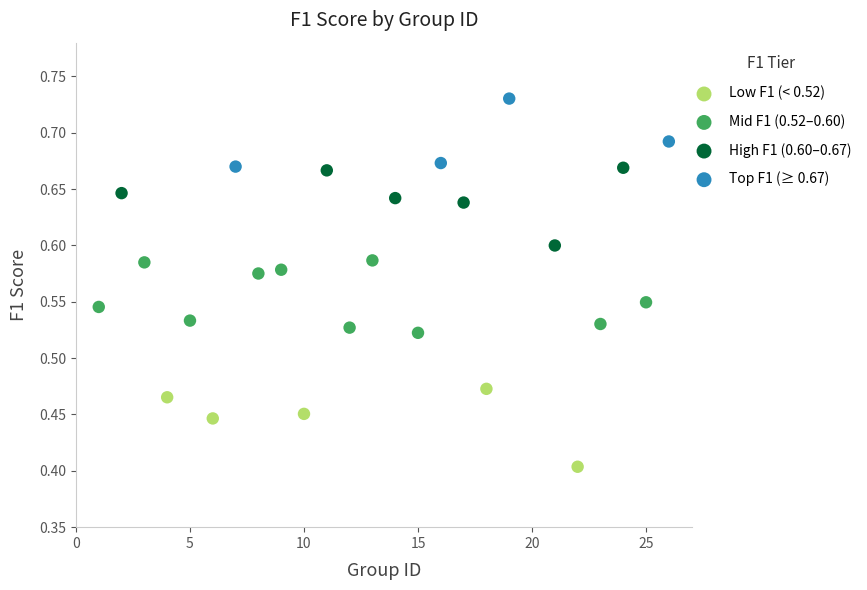

Which series reaches the maximum Y coordinate?

Top F1 (≥ 0.67)